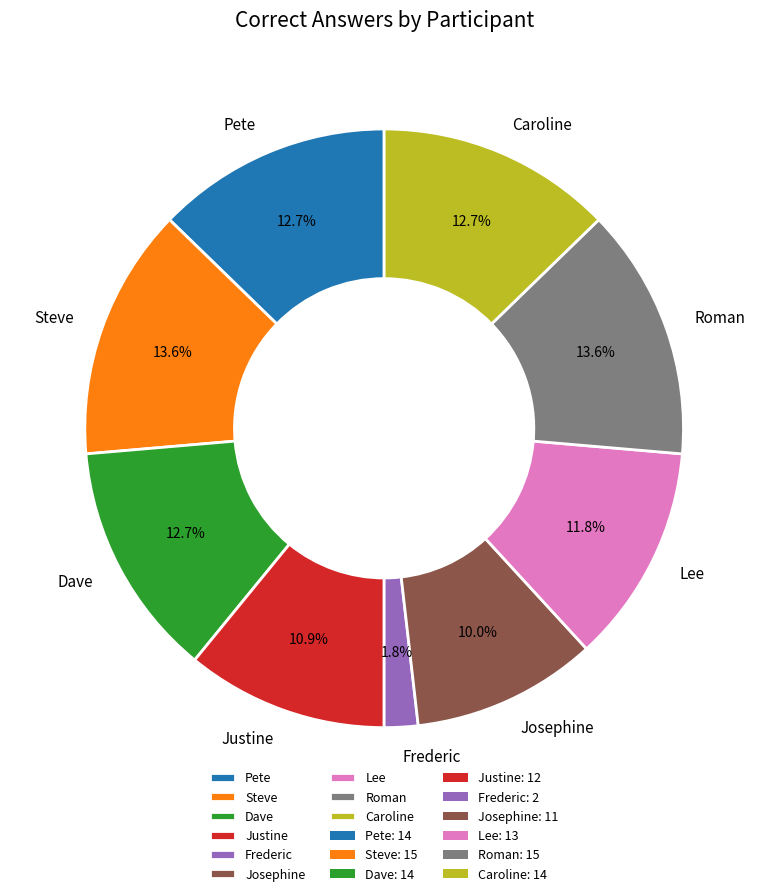

Is the sum of Steve and Pete greater than half?

No